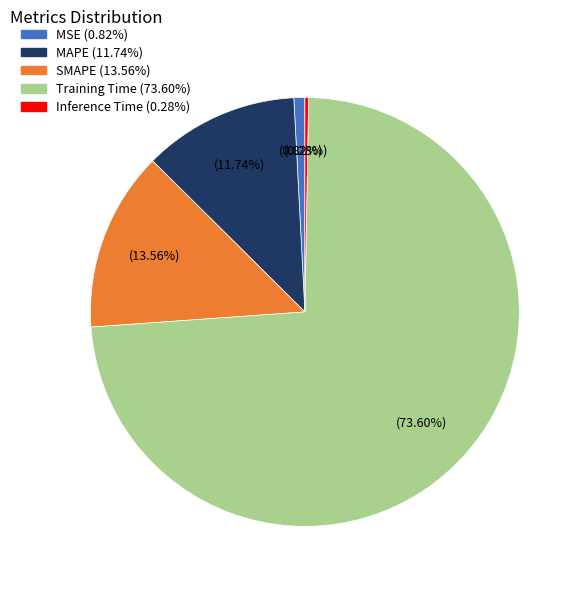

What is the largest slice in the pie chart?

Training Time